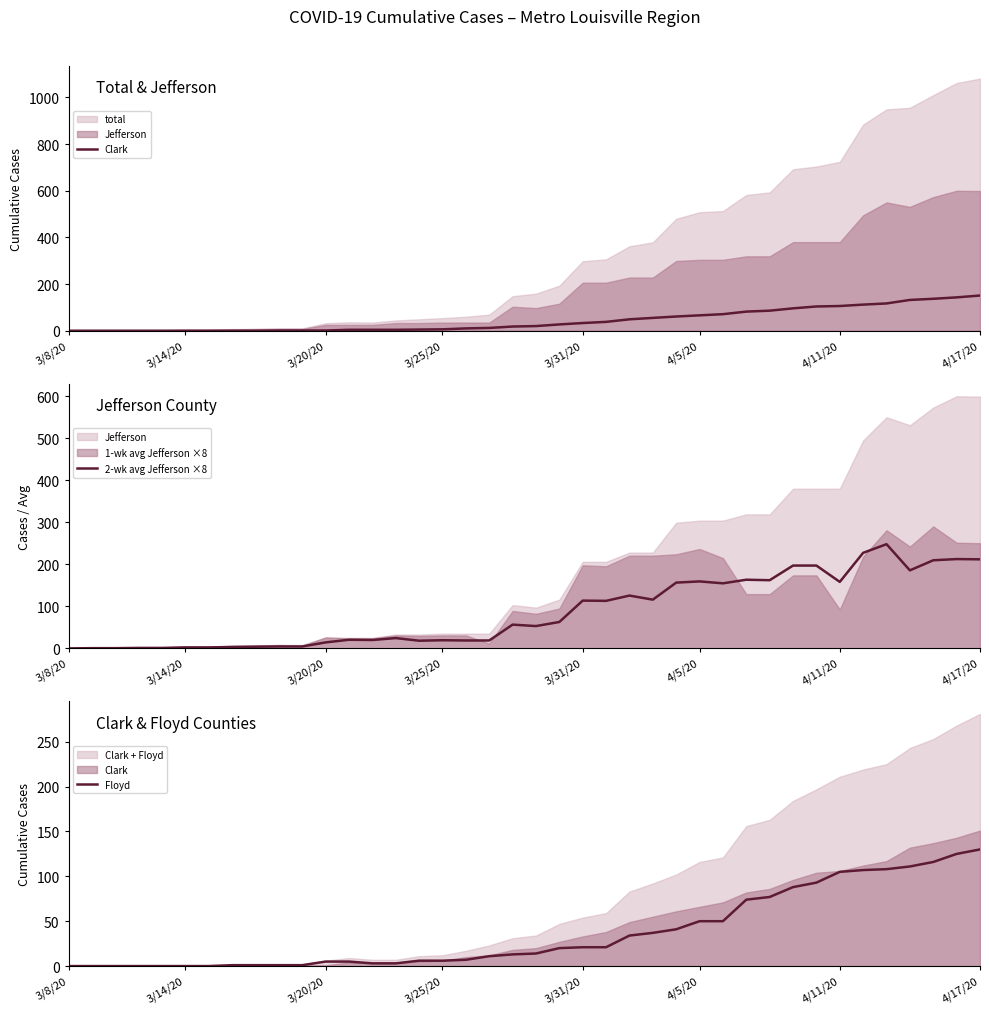

What is the maximum value for Floyd?

130